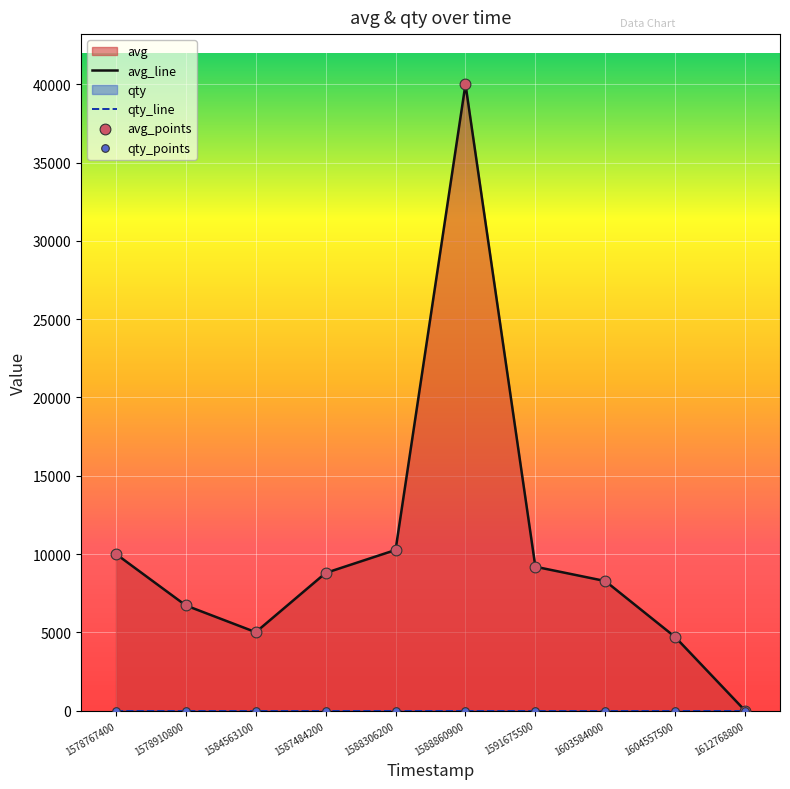

Which has a higher value, 1588860900 or 1588306200?

1588860900